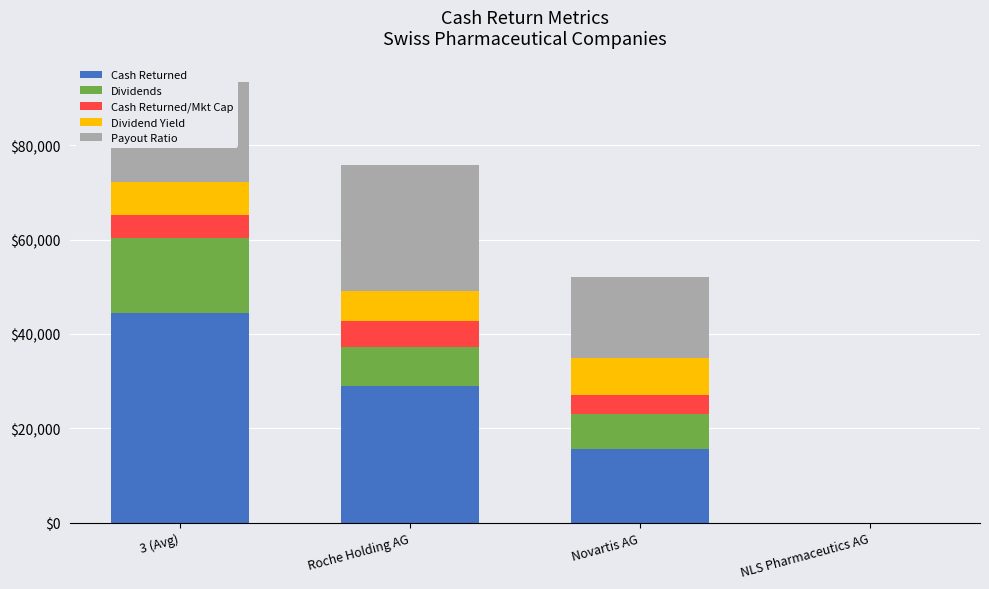

At which category is the sum across all series the highest?

3 (Avg)